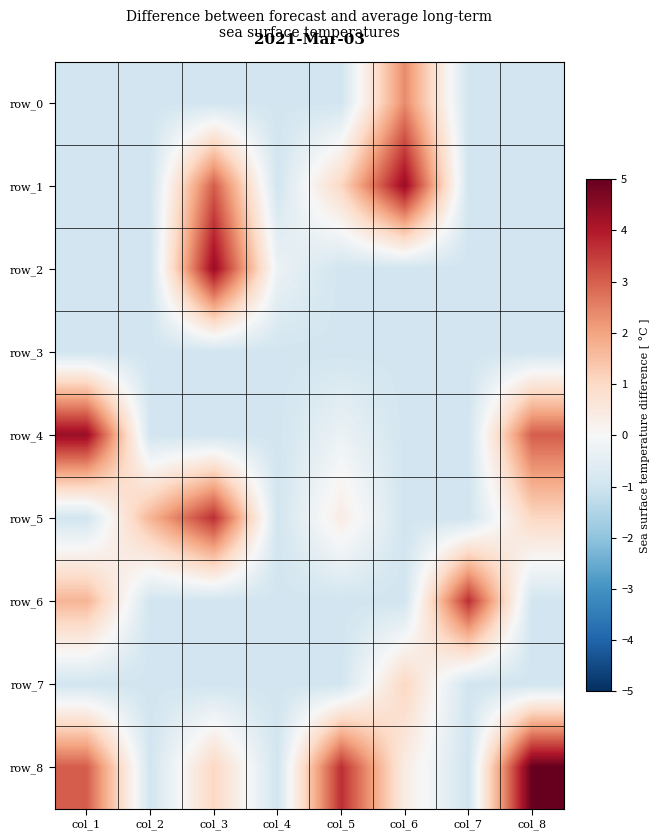

What is the minimum value shown in the chart?

-0.9